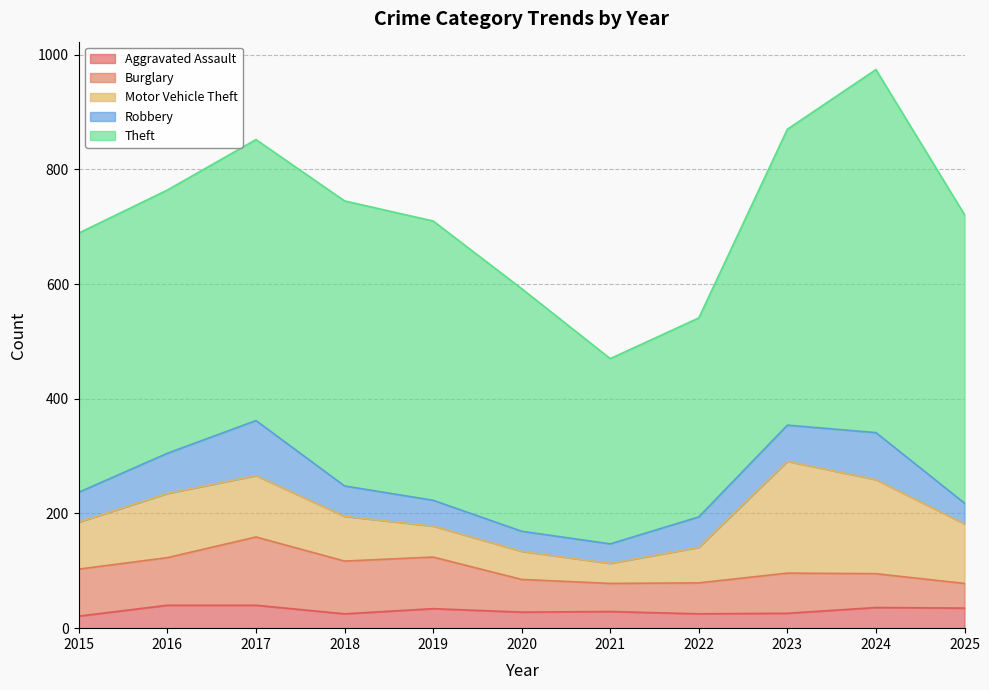

How many lines are shown in the chart?

5